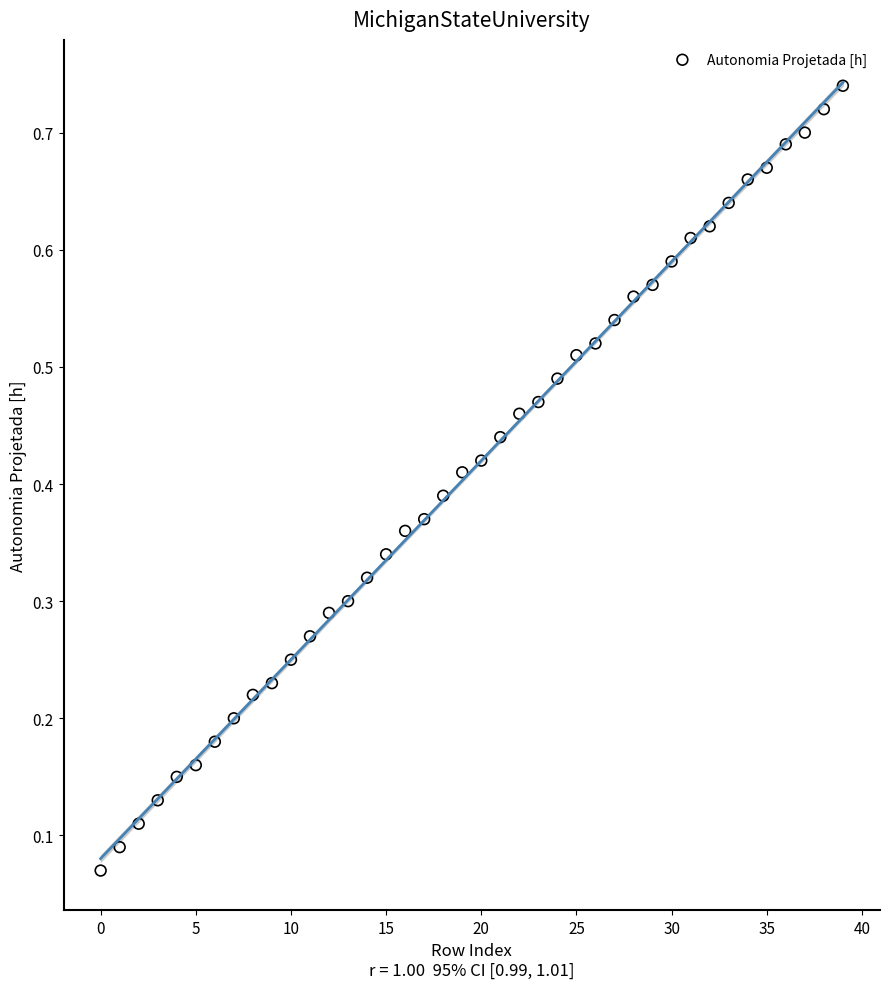

How many data points are displayed?

40